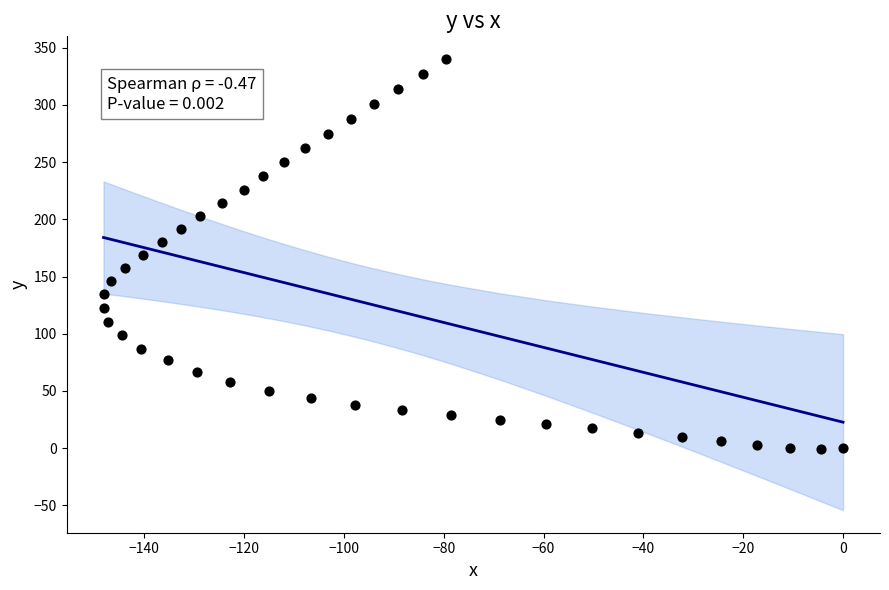

What is the range of Y values (max minus min)?

341.1